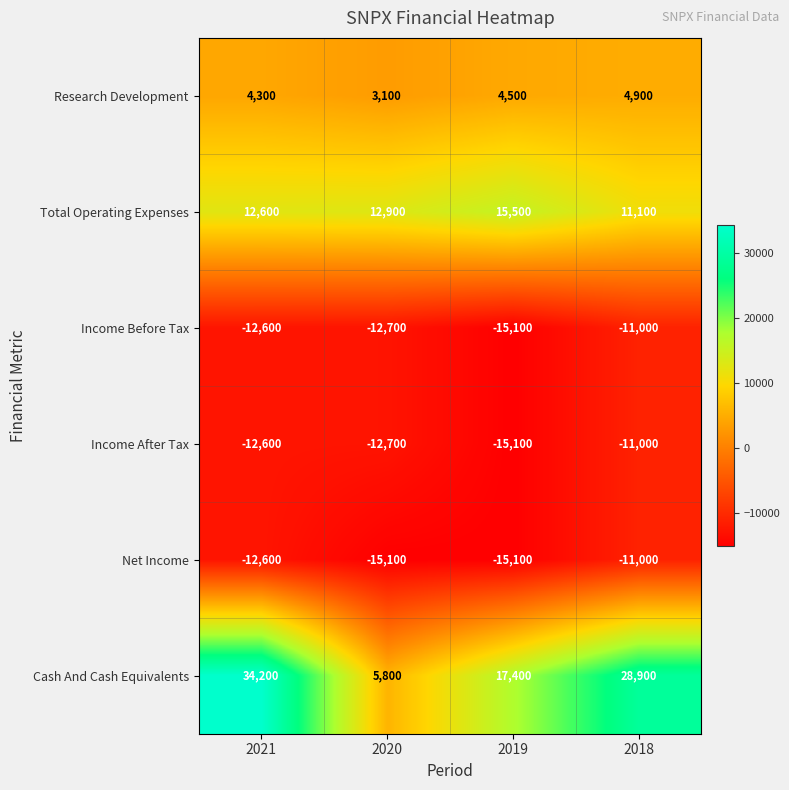

Count the number of data series in this chart.

6